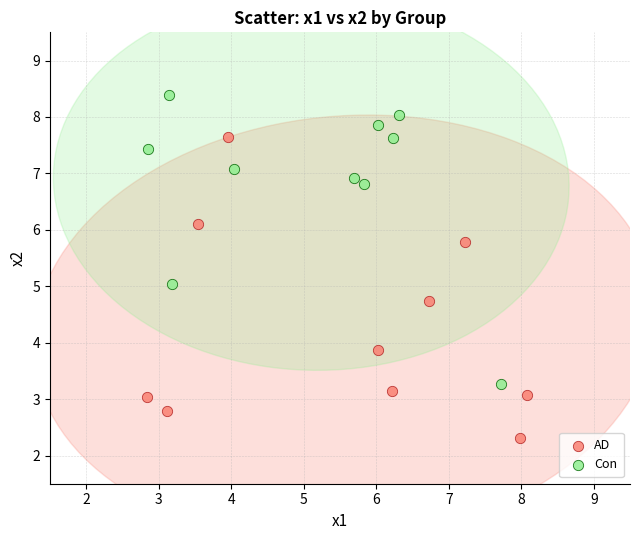

Which series contains the highest Y value?

Con